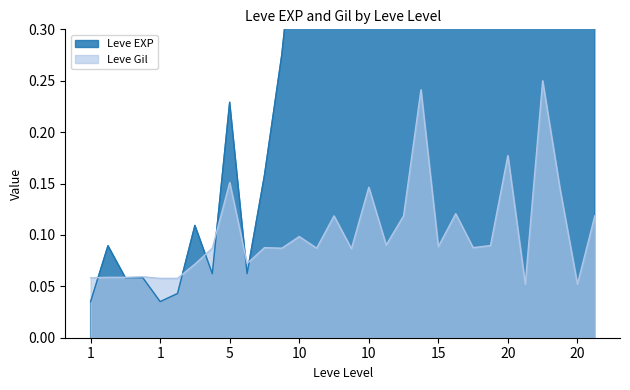

How many intersections are there between Leve EXP and Leve Gil?

7